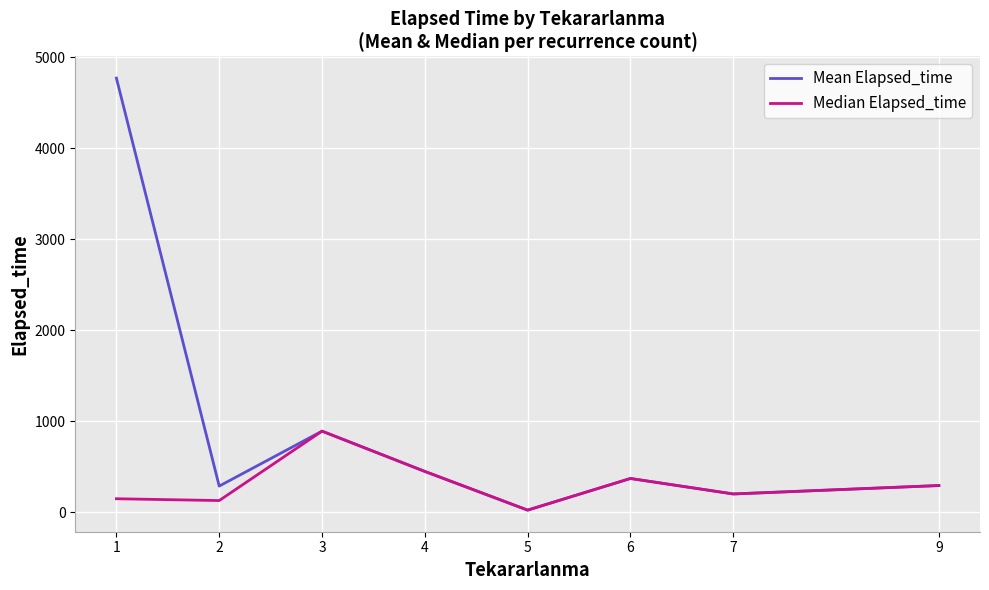

The value of Median Elapsed_time at 9 is 295.0. True or false?

True